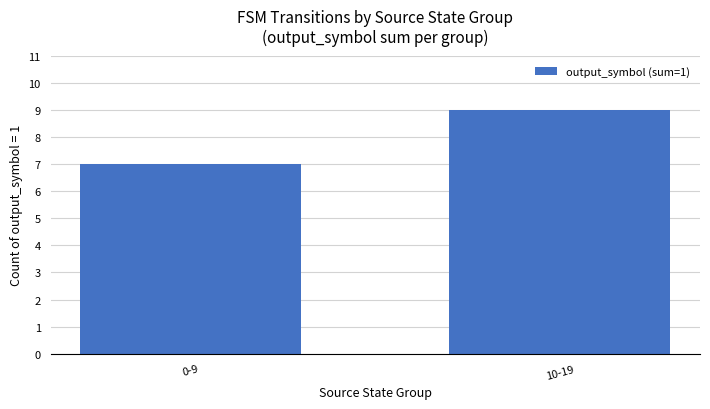

What value does the data have at 0-9?

7